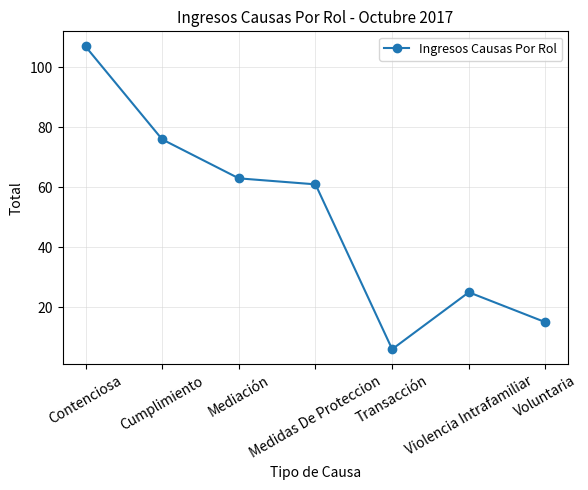

At which category does the chart reach its minimum across all series?

Transacción